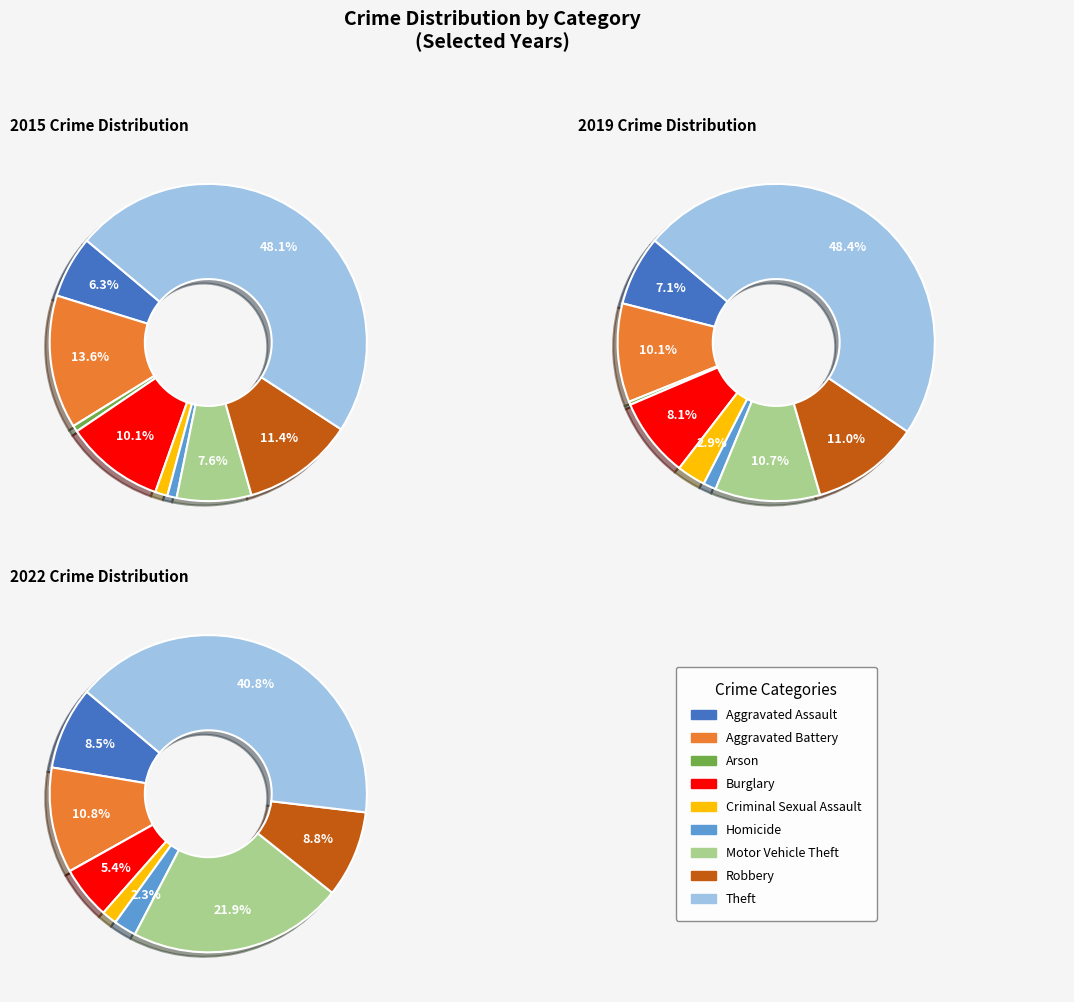

What percentage is the Robbery slice, to the nearest percent?

9%